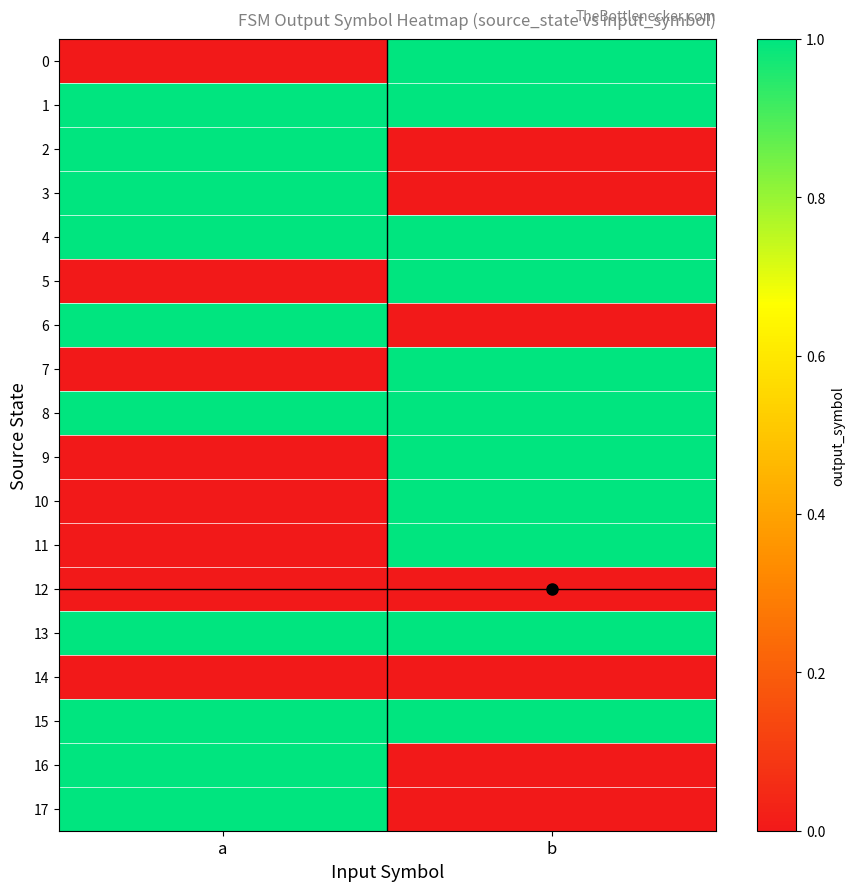

Which category has the lowest value across all series?

a